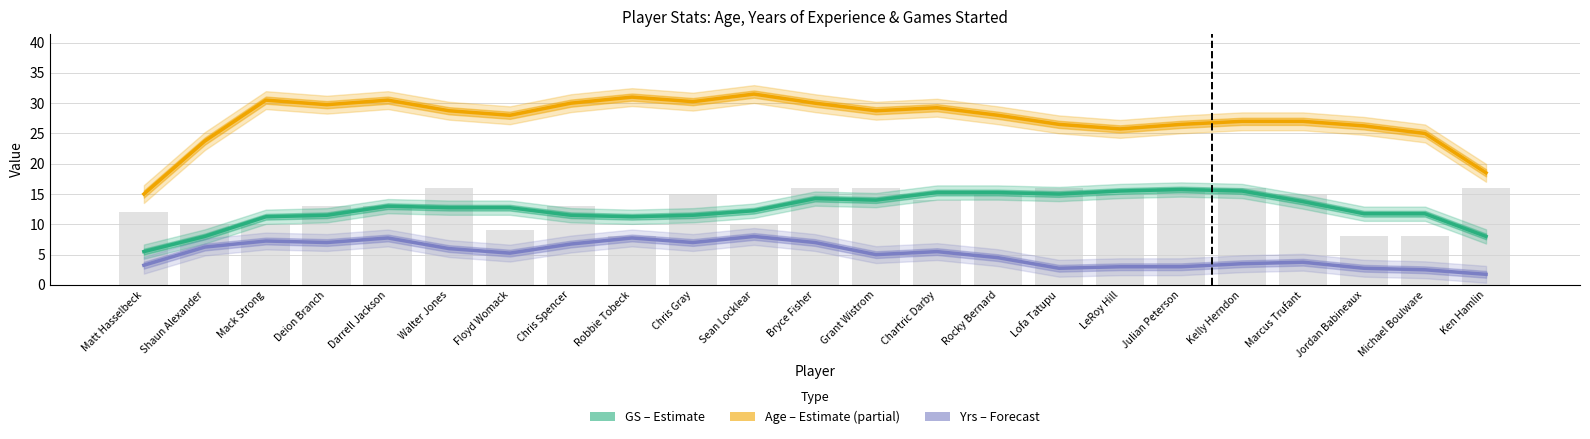

Which series has the largest total across all categories?

Age (Estimate partial)